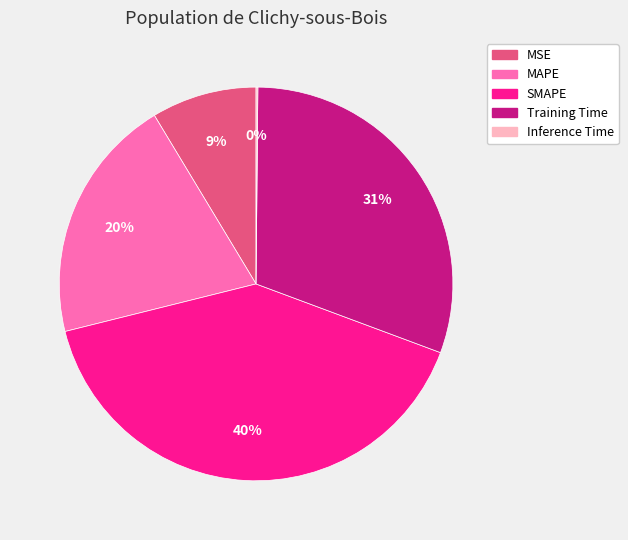

Does MSE account for over 50% of the chart?

No